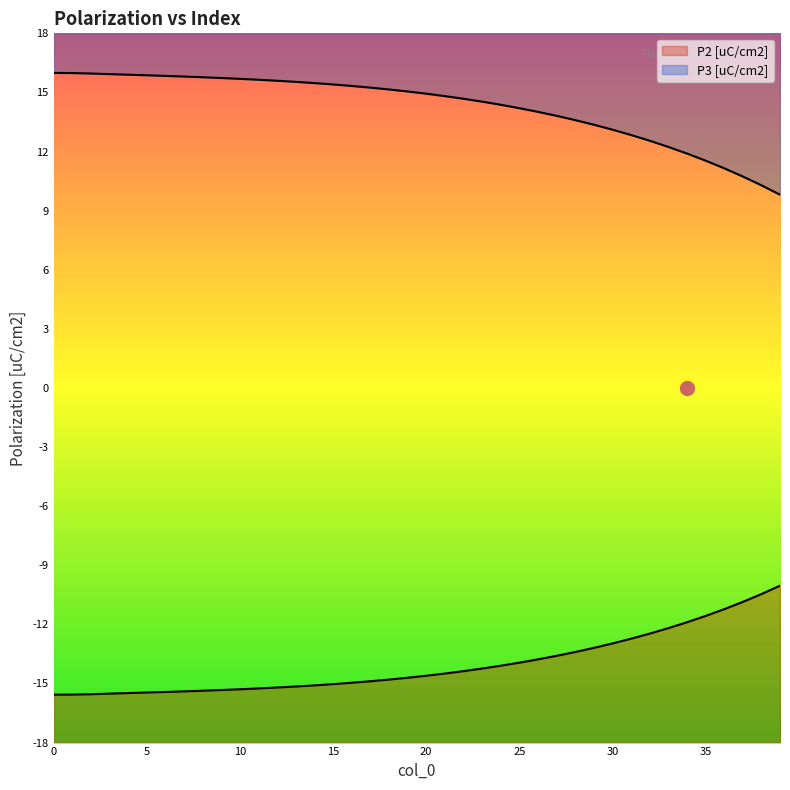

Rank the series by their maximum value, from lowest to highest.

P2 [uC/cm2], P3 [uC/cm2]